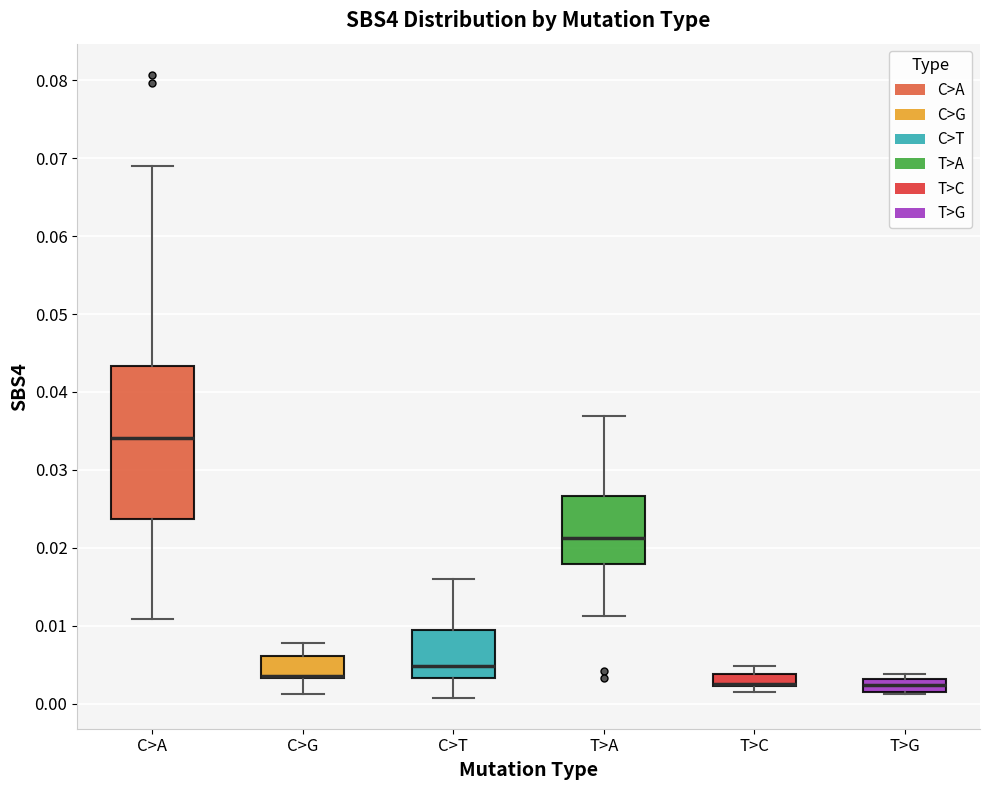

Reading left to right, read every box against the y-axis: the position of its median line, the range the box covers, and the ends of its whiskers. The values are not printed on the chart, so give them approximately, as read against the axis.

C>A: median 0.034, box 0.024 to 0.043, whiskers 0.011 to 0.069
C>G: median 0.004 (drawn on the box's lower edge), box 0.003 to 0.006, whiskers 0.001 to 0.008
C>T: median 0.005, box 0.003 to 0.009, whiskers 0.001 to 0.016
T>A: median 0.021, box 0.018 to 0.027, whiskers 0.011 to 0.037
T>C: median 0.002 (drawn on the box's lower edge), box 0.002 to 0.004, whiskers 0.002 (just below the box's lower edge) to 0.005
T>G: median 0.002 (inside the box), box 0.002 to 0.003, whiskers 0.001 to 0.004